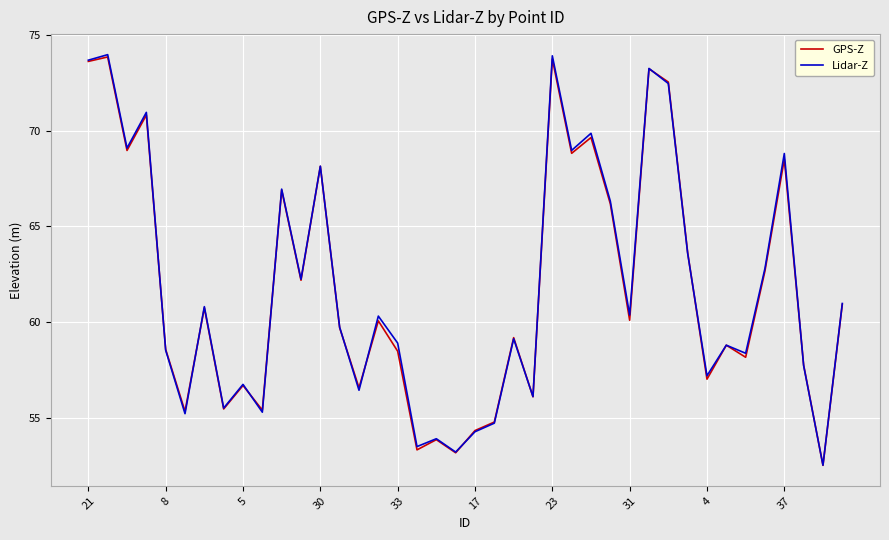

What is the minimum value shown in the chart?

52.5